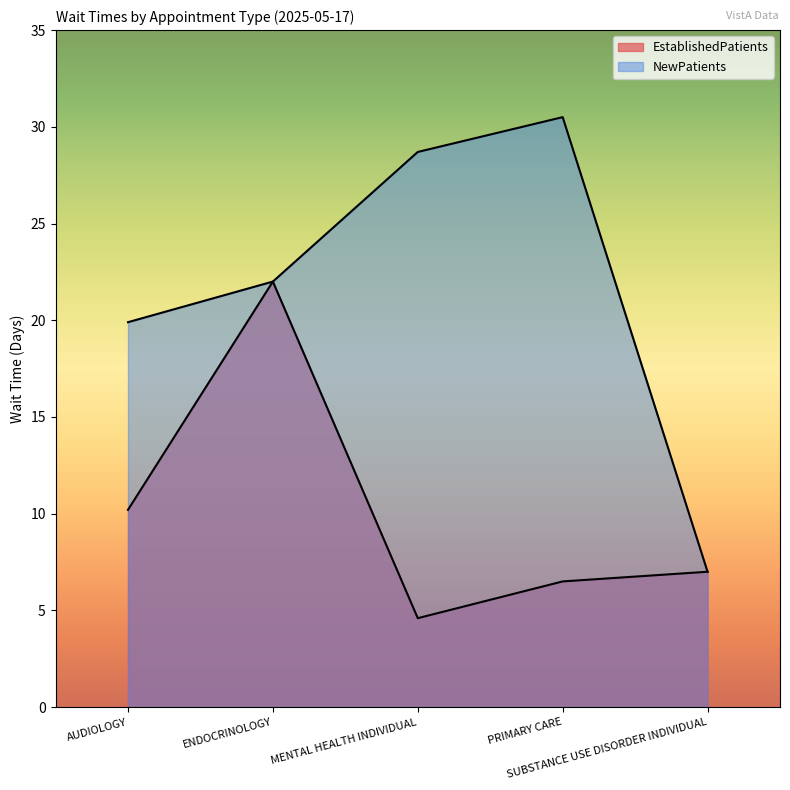

Where is the first local minimum?

MENTAL HEALTH INDIVIDUAL